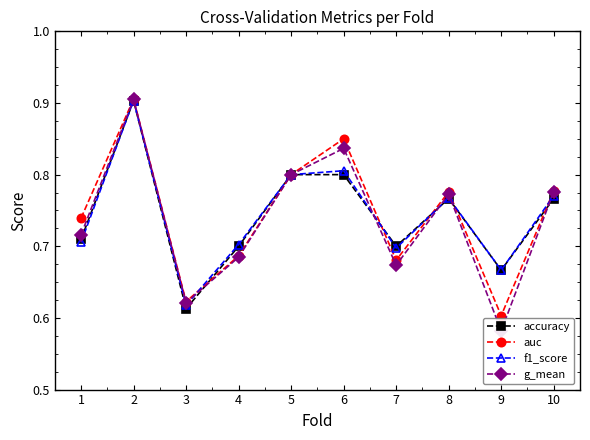

How many lines are shown in the chart?

4